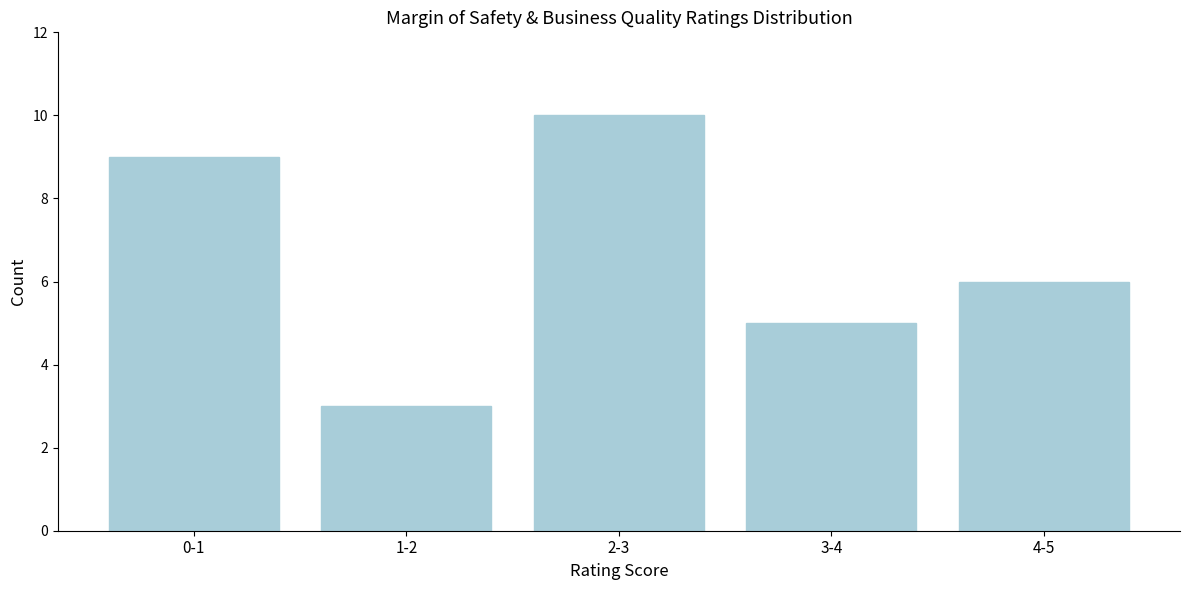

Reading left to right, transcribe all the data shown in this chart.

9	3	10	5	6